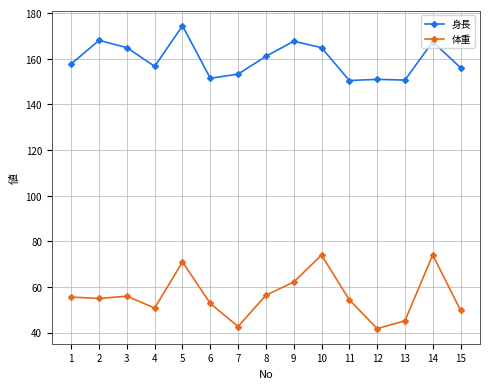

True or false: 身長 and 体重 intersect in this chart.

False